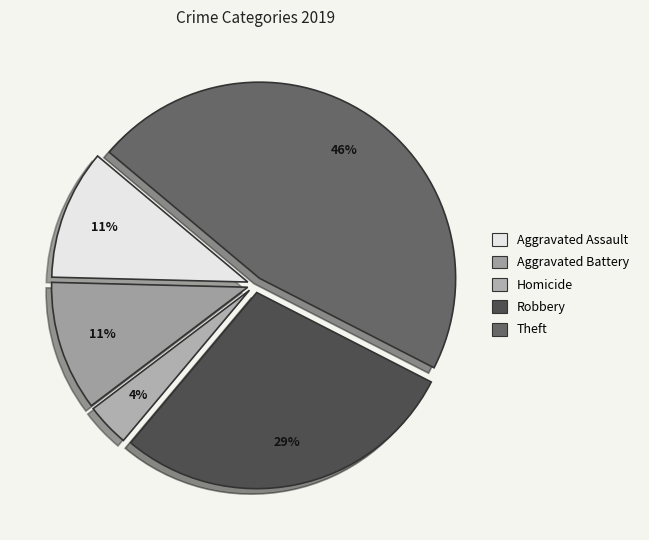

Count the number of slices in the pie.

5